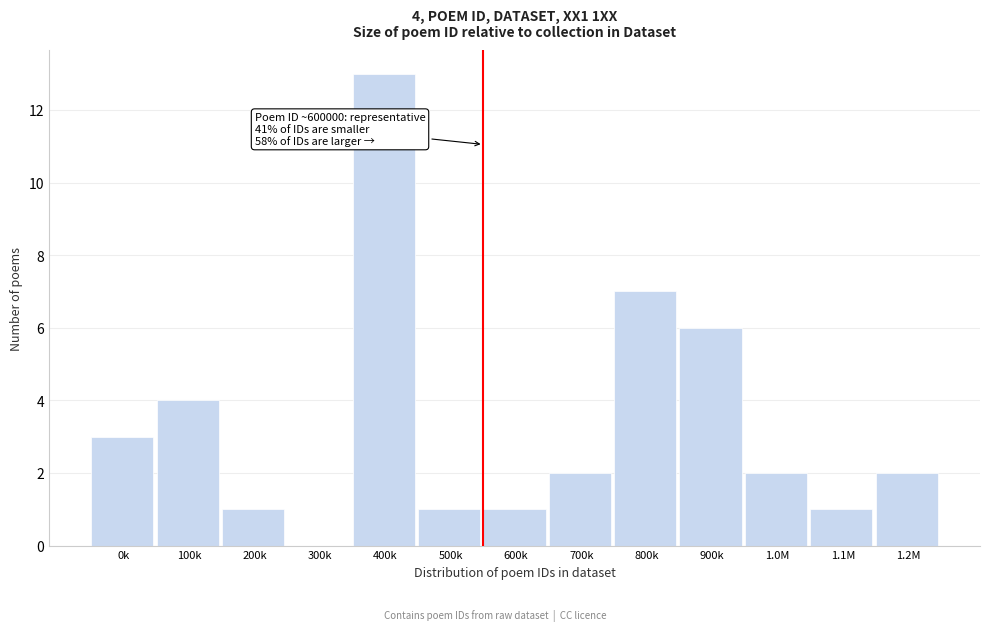

Reading left to right, transcribe all the data shown in this chart.

0k=3	100k=4	200k=1	300k=0	400k=13	500k=1	600k=1	700k=2	800k=7	900k=6	1.0M=2	1.1M=1	1.2M=2